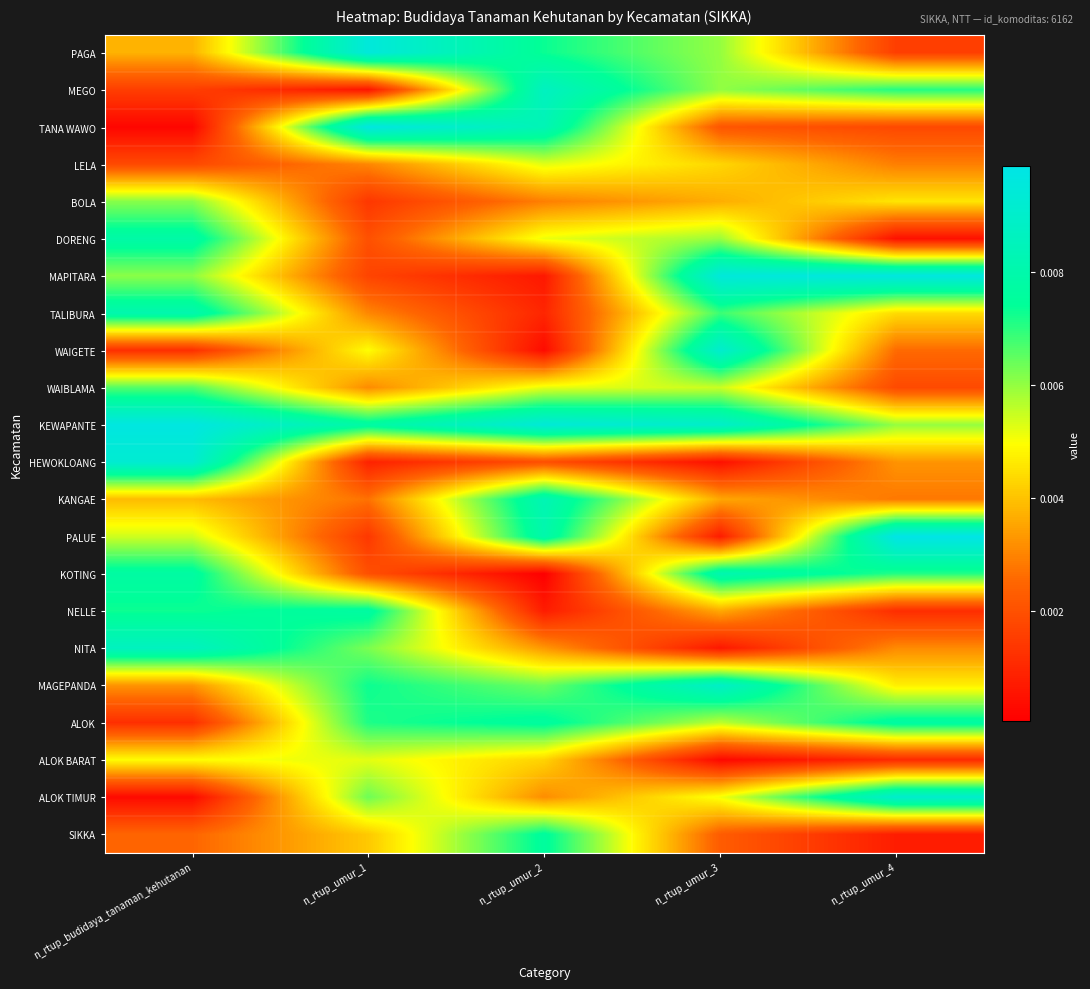

Rank the series at n_rtup_budidaya_tanaman_kehutanan from lowest to highest value.

TANA WAWO, ALOK TIMUR, ALOK, WAIGETE, MEGO, LELA, SIKKA, MAGEPANDA, PAGA, KANGAE, ALOK BARAT, PALUE, MAPITARA, BOLA, WAIBLAMA, NELLE, KOTING, DORENG, TALIBURA, NITA, HEWOKLOANG, KEWAPANTE